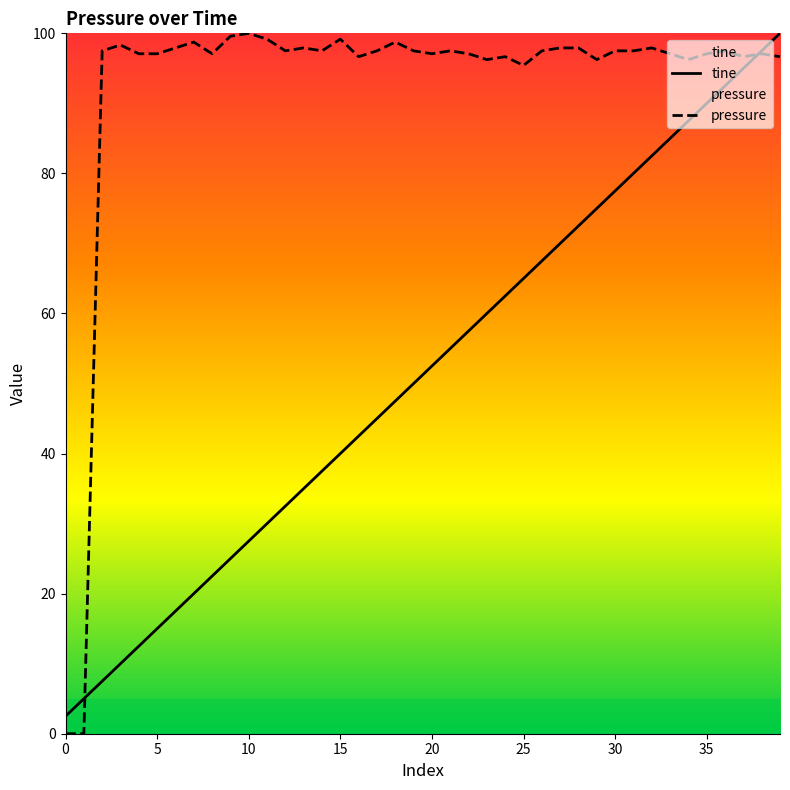

Rank the series by their average value, from highest to lowest.

pressure, tine